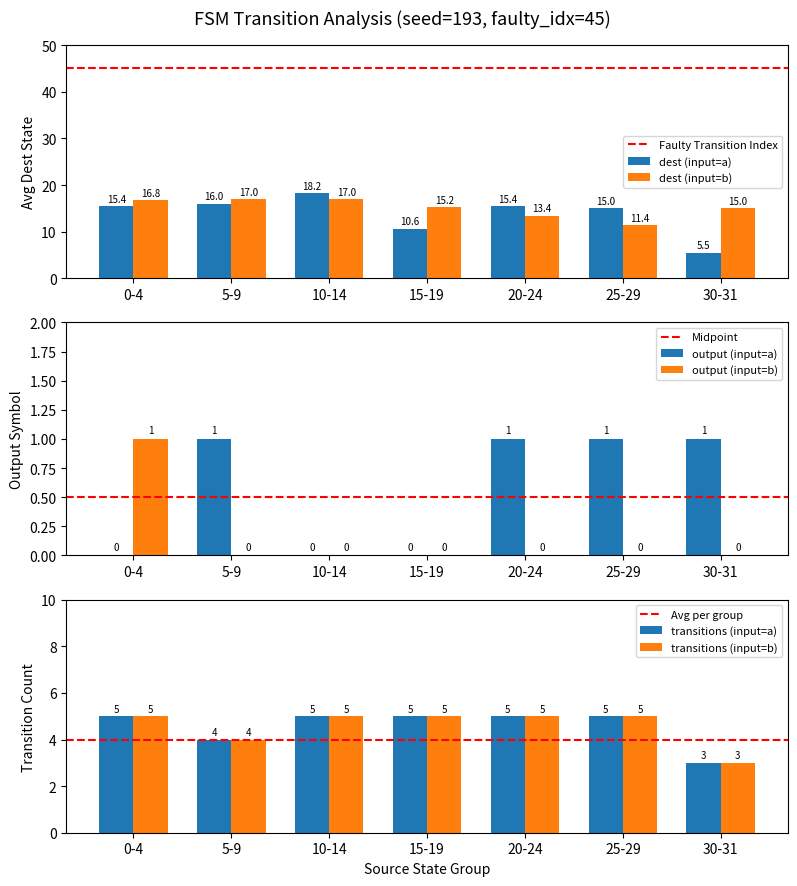

At which label does dest (input=b) reach its minimum?

25-29